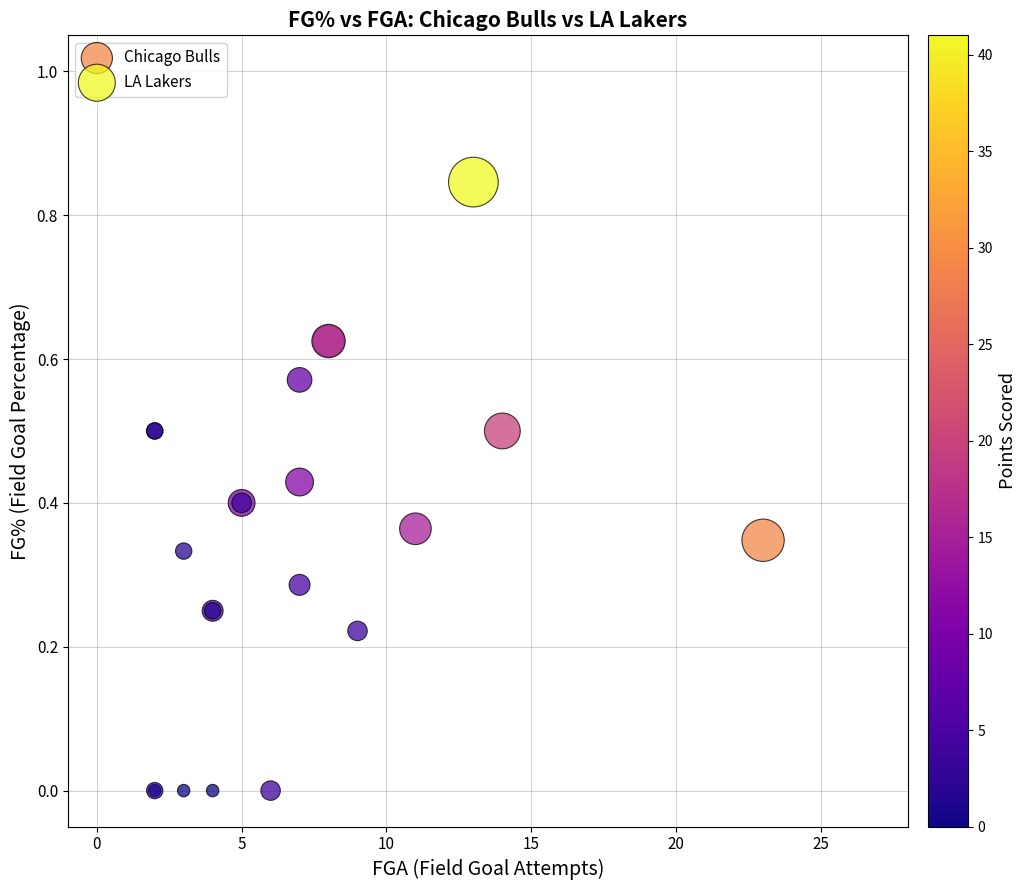

Which series has the largest Y range (max minus min)?

LA Lakers